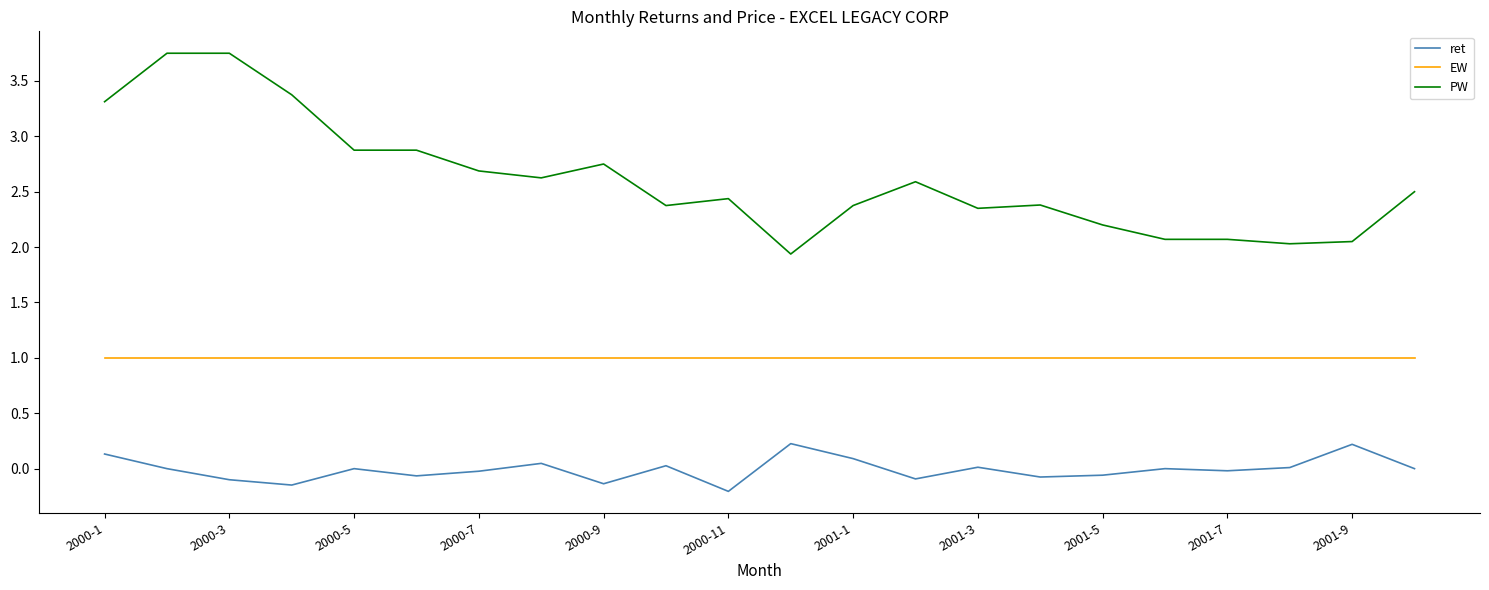

Rank the series by their average value, from highest to lowest.

PW, EW, ret